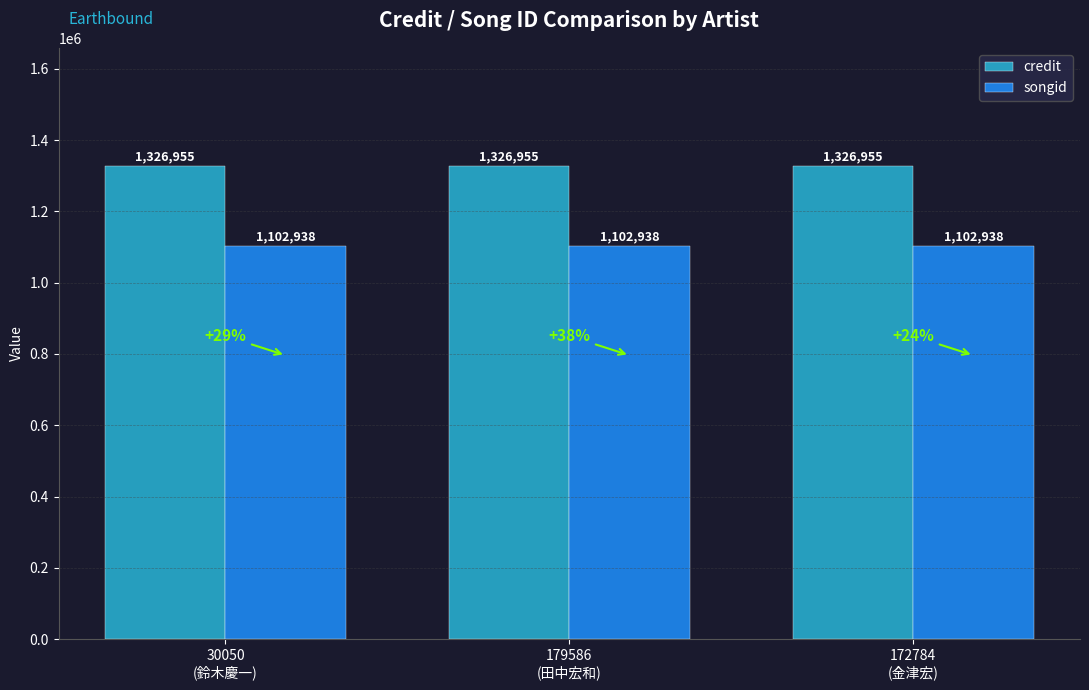

What is the greatest value displayed?

1326955